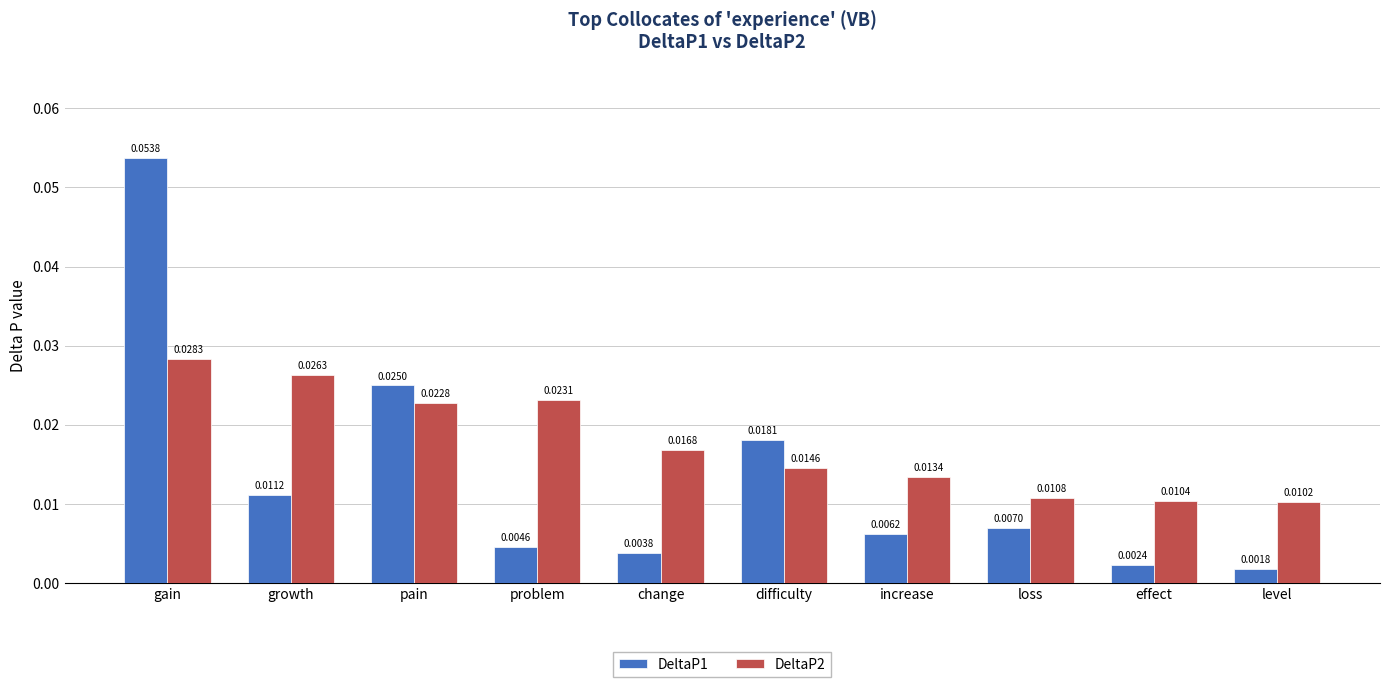

Is the value of DeltaP1 at effect greater than the value of DeltaP2 at level?

No